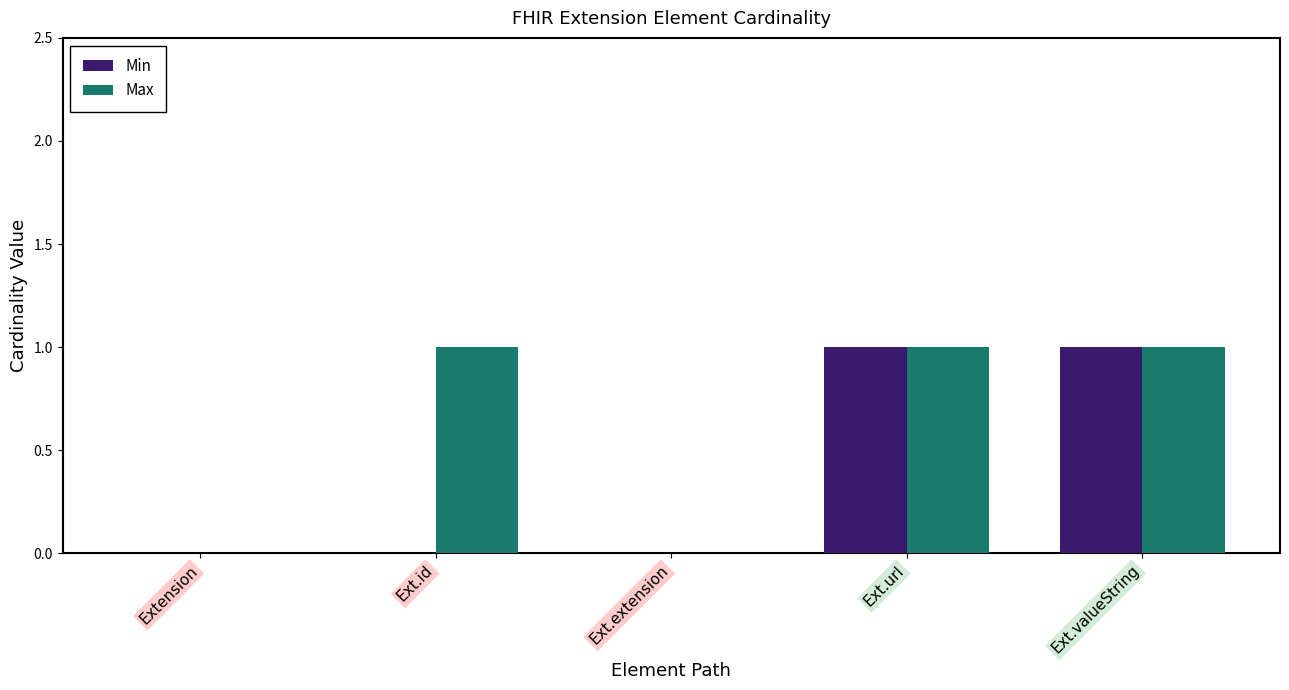

Between Ext.id and Ext.extension, which series saw the biggest shift?

Max